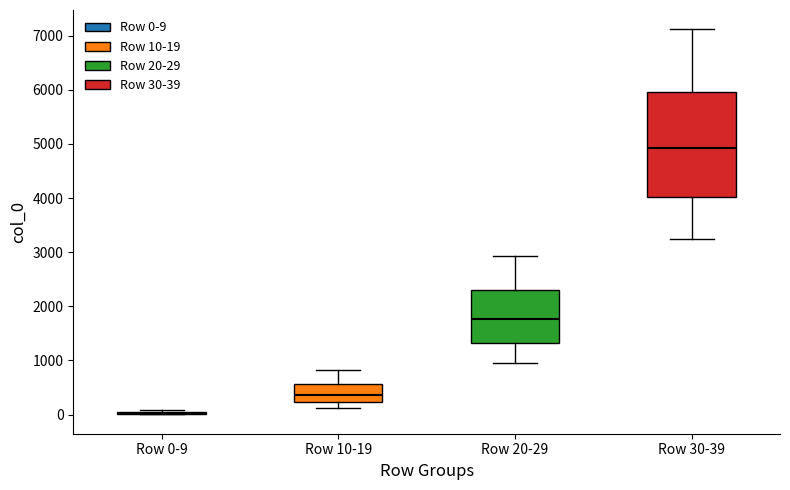

Reading left to right, read every box against the y-axis: the position of its median line, the range the box covers, and the ends of its whiskers. The values are not printed on the chart, so give them approximately, as read against the axis.

Row 0-9: box collapsed to a line at 0, whiskers 0 to 100
Row 10-19: median 400, box 200 to 600, whiskers 100 to 800
Row 20-29: median 1800, box 1300 to 2300, whiskers 1000 to 2900
Row 30-39: median 4900, box 4000 to 6000, whiskers 3200 to 7100